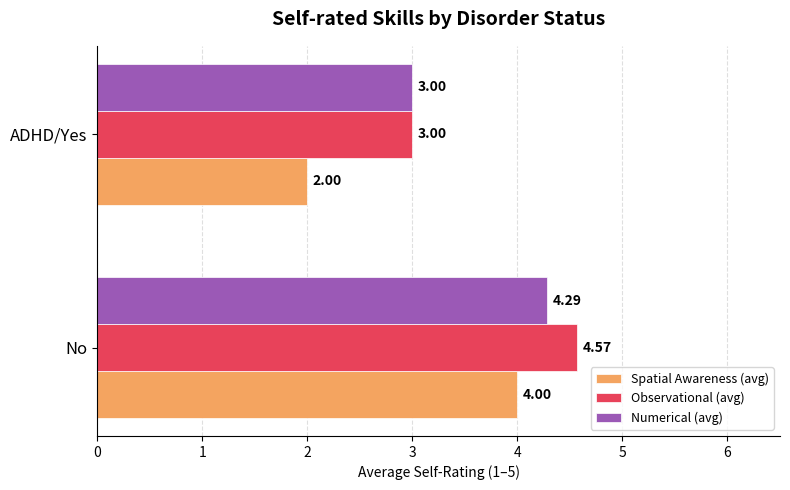

What is the sum of all Observational (avg) values?

7.6